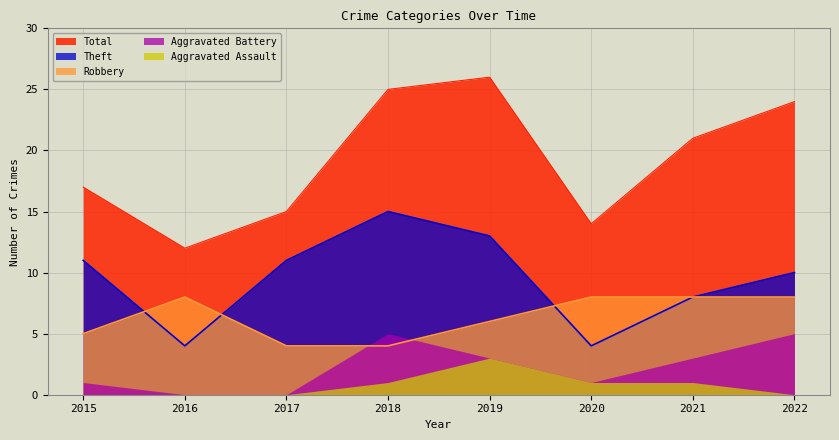

How many data points in Theft are above 11?

2